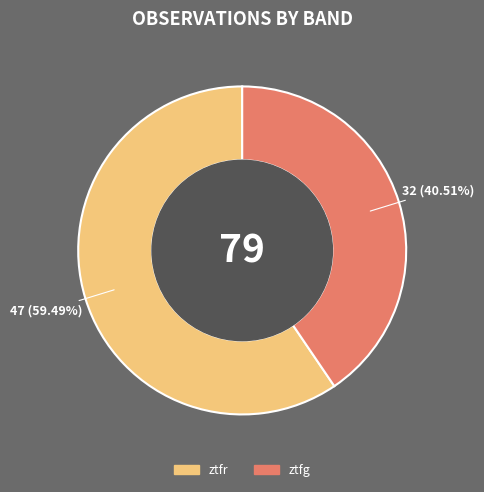

Rank the categories by value from lowest to highest.

ztfg, ztfr